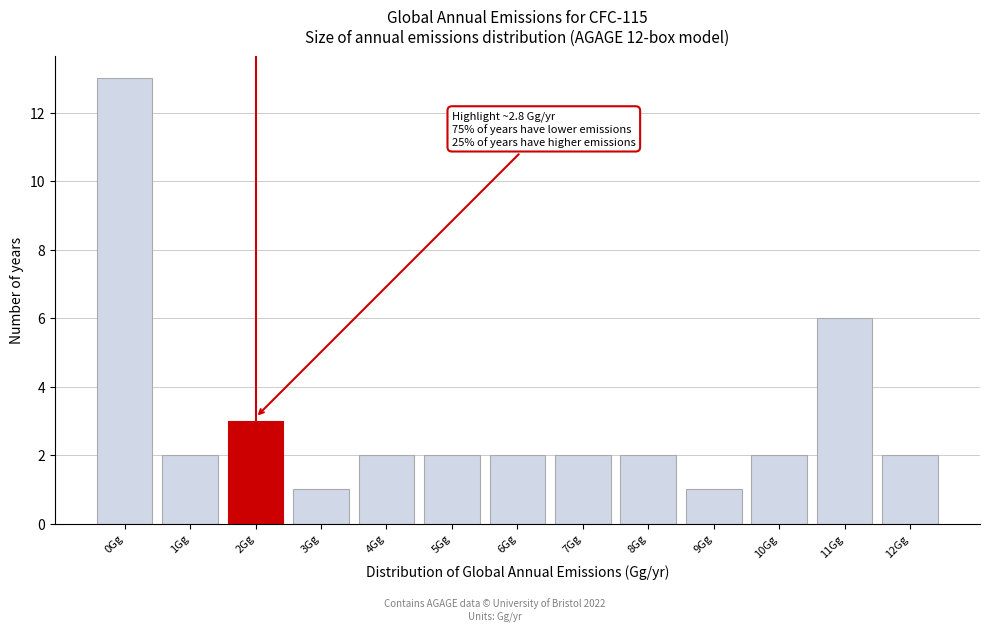

Reading right to left, extract all data points from this chart.

2	6	2	1	2	2	2	2	2	1	3	2	13